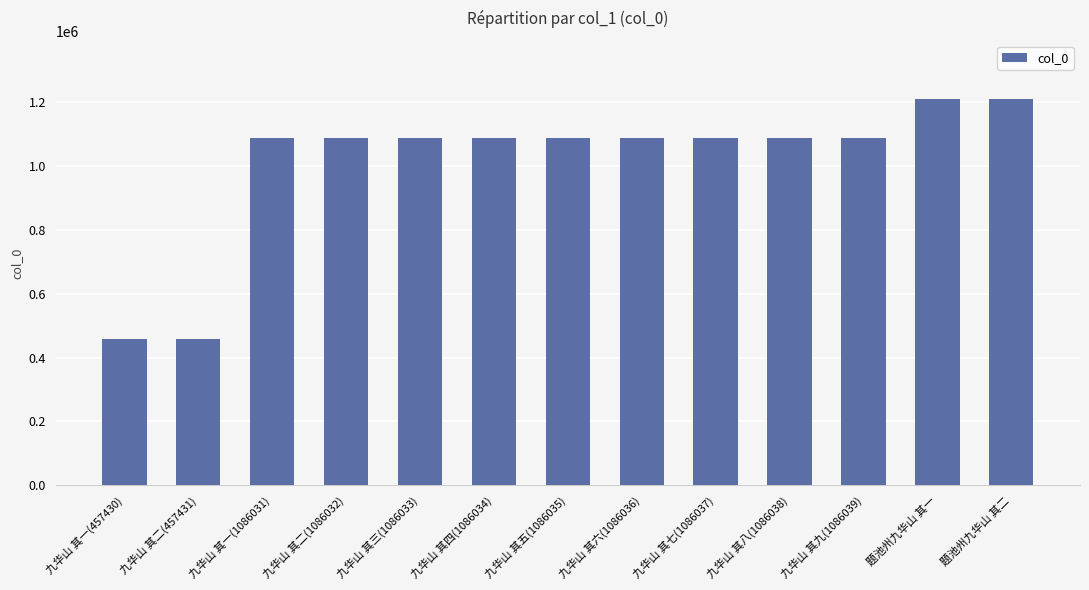

Is it true that the value at 九华山 其六(1086036) is 333141?

False